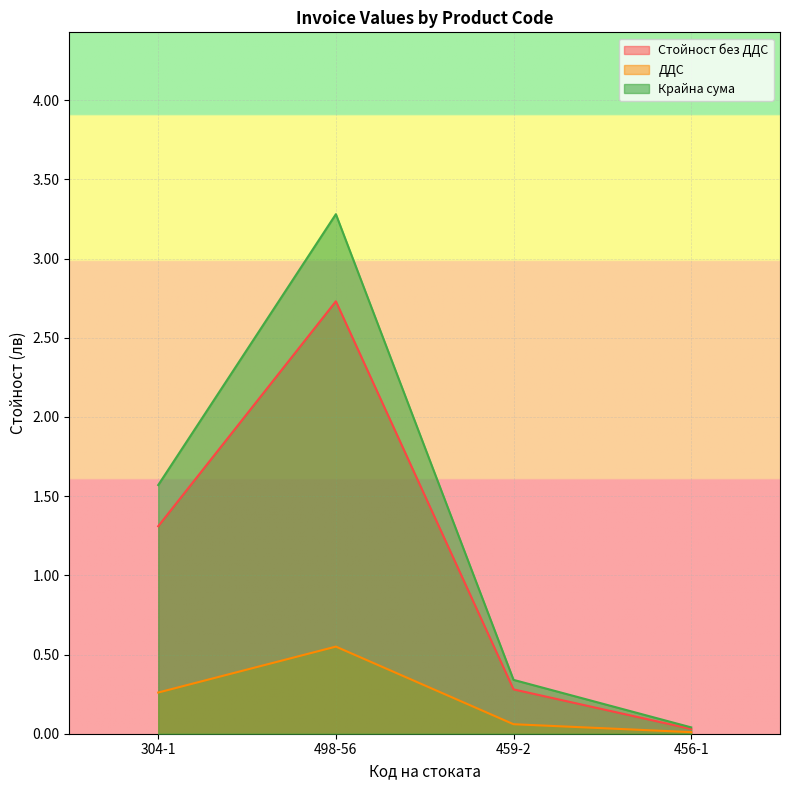

True or false: ДДС and Стойност без ДДС intersect in this chart.

False